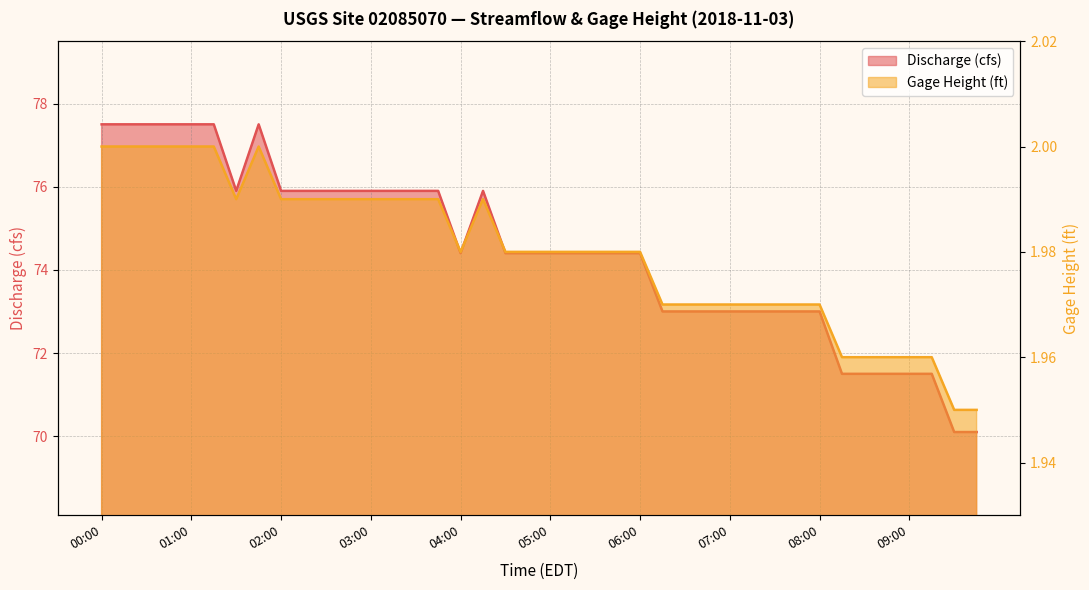

What is the difference between the highest and lowest values at 08:00?

71.0